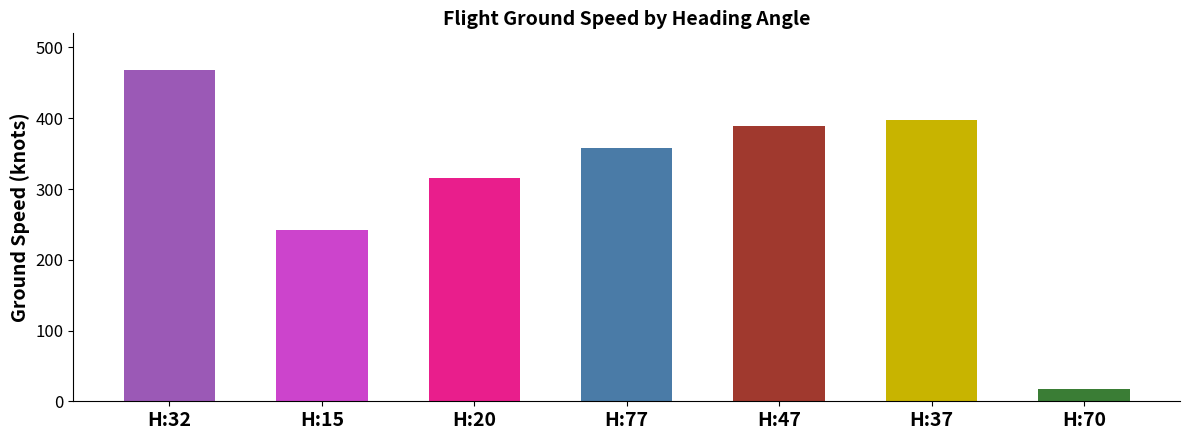

What is the difference between the second highest and second lowest values?

155.4